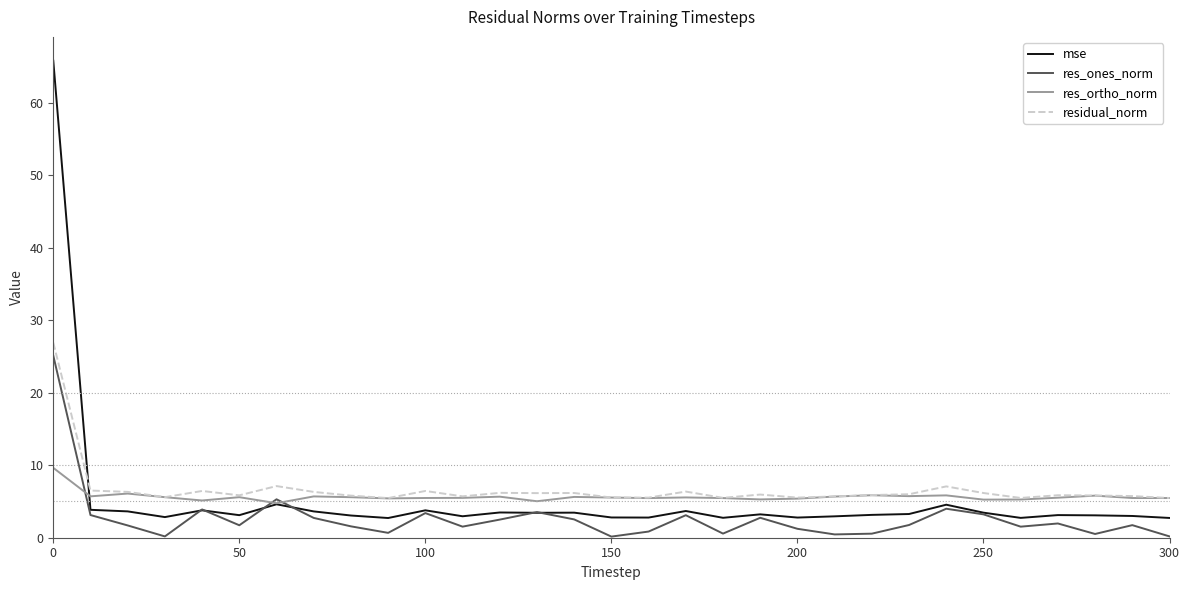

Which series has the largest range (max minus min)?

mse